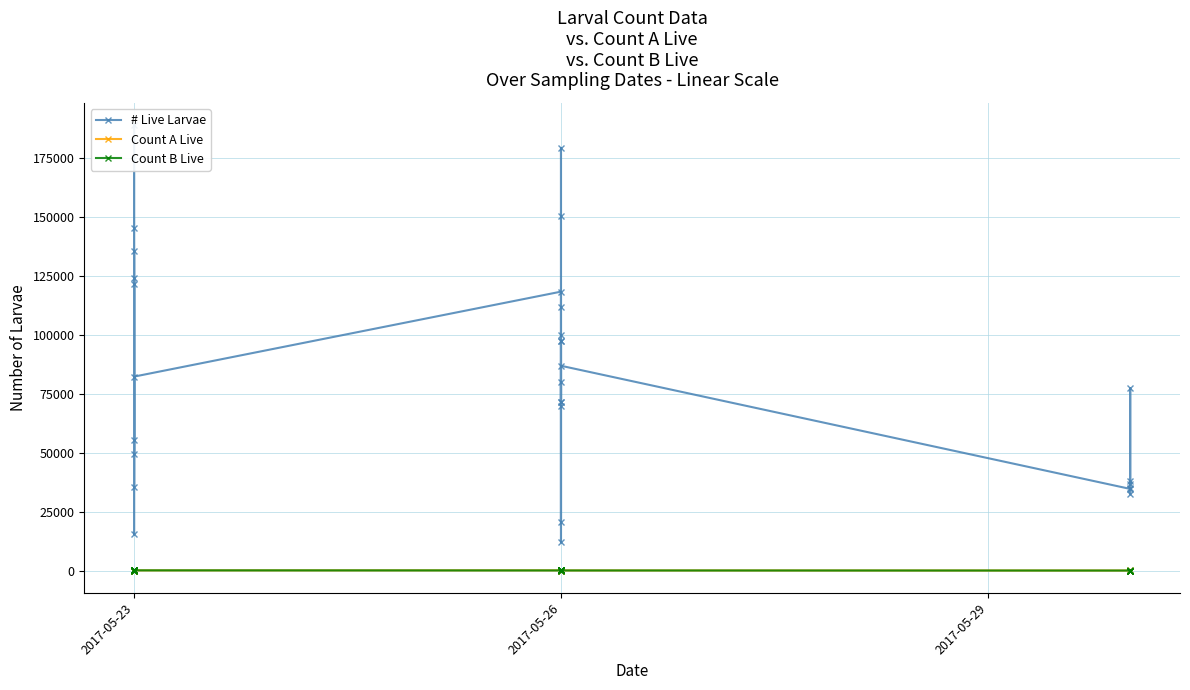

True or false: # Live Larvae and Count A Live cross at least once.

False